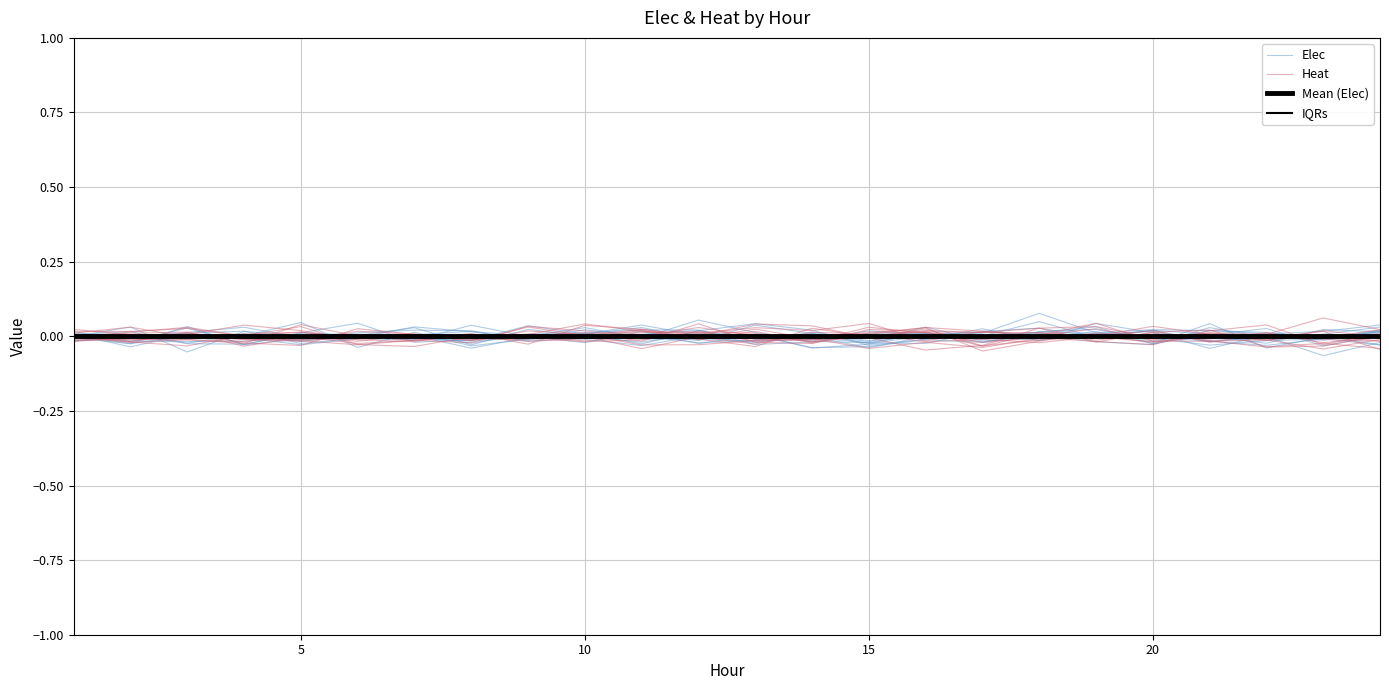

The Heat series shows 0.0 at 17. True or false?

False